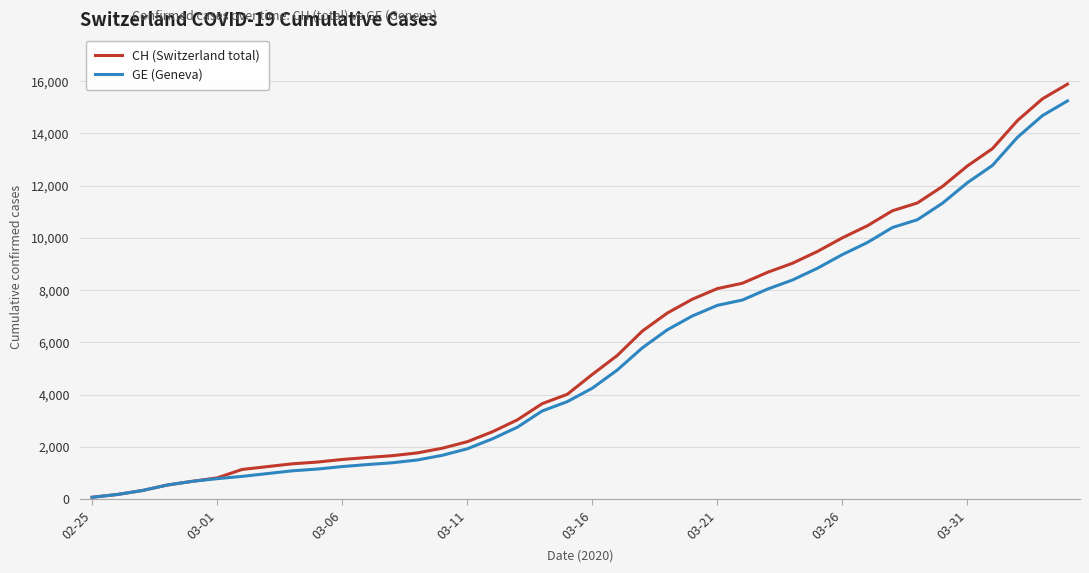

Which series has the largest range (max minus min)?

CH (Switzerland total)